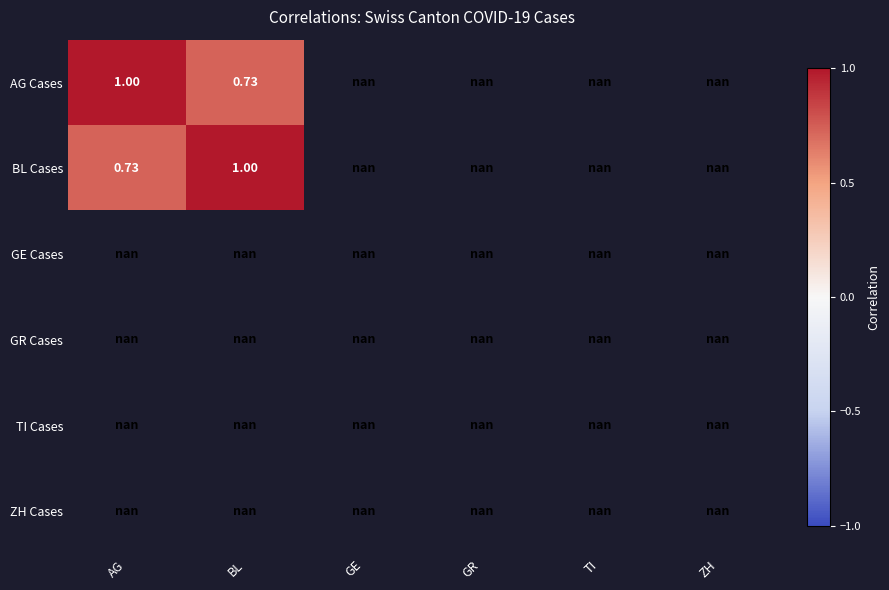

What is the greatest value displayed?

1.0